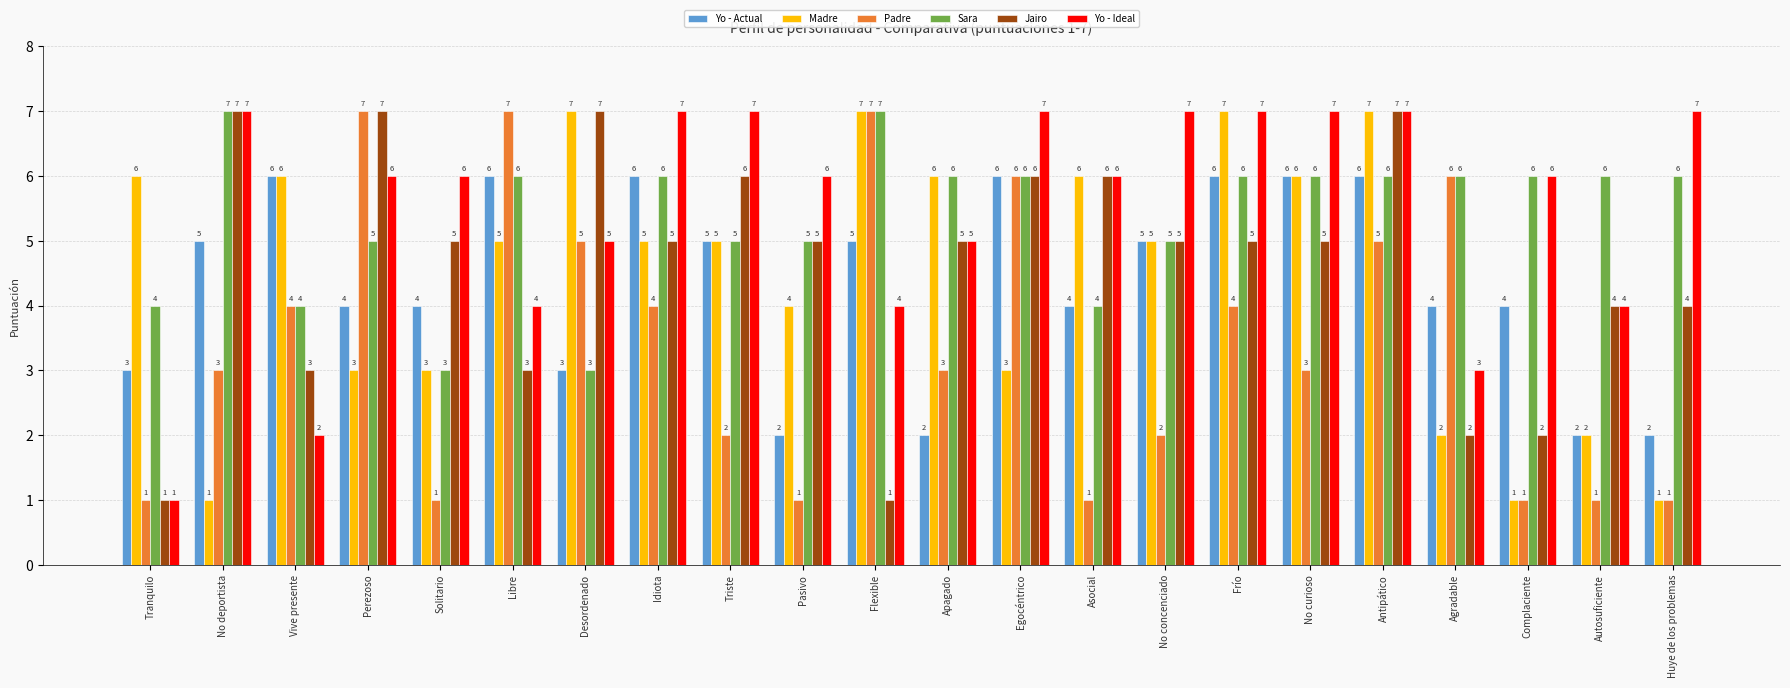

What is the label of the 21st bar from the right?

No deportista